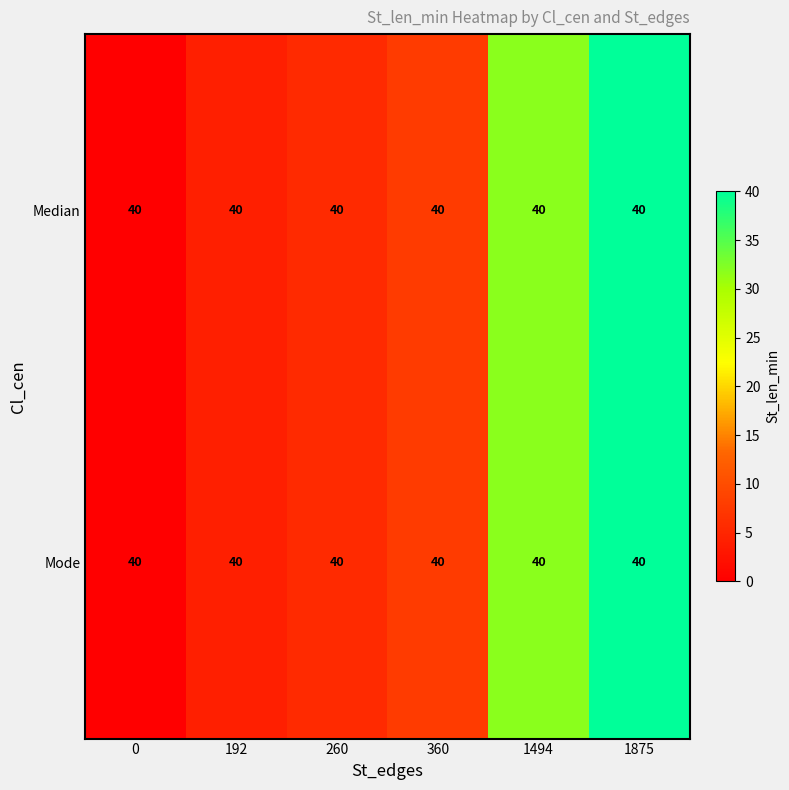

What is the difference between the maximum and minimum values in the Mode series?

40.0